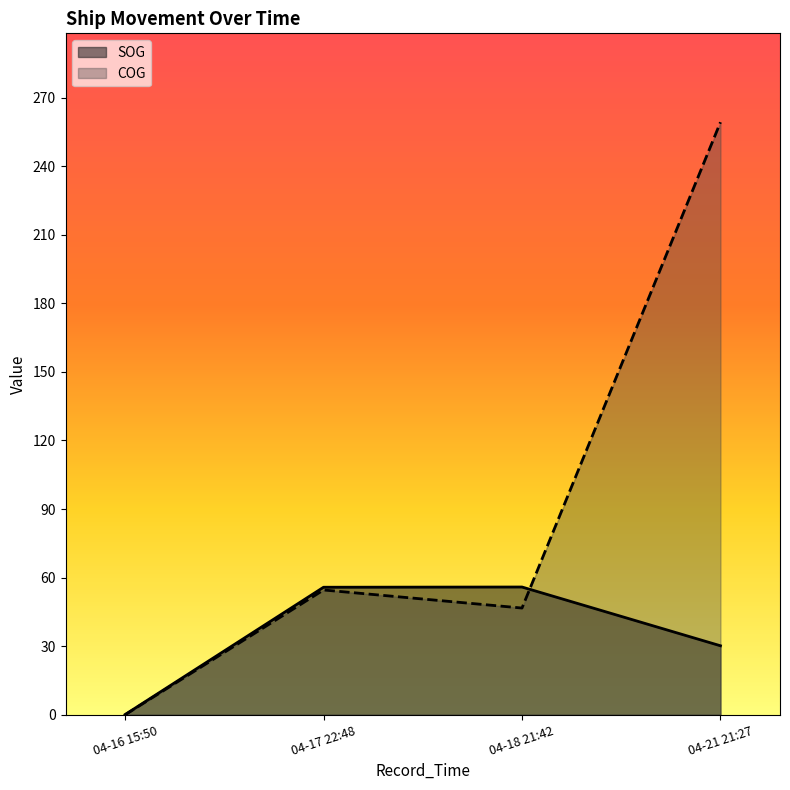

Reading left to right, list all the values displayed in this chart.

SOG: 0.1	55.8	55.9	30.2
COG: 0.0	54.6	46.7	259.2